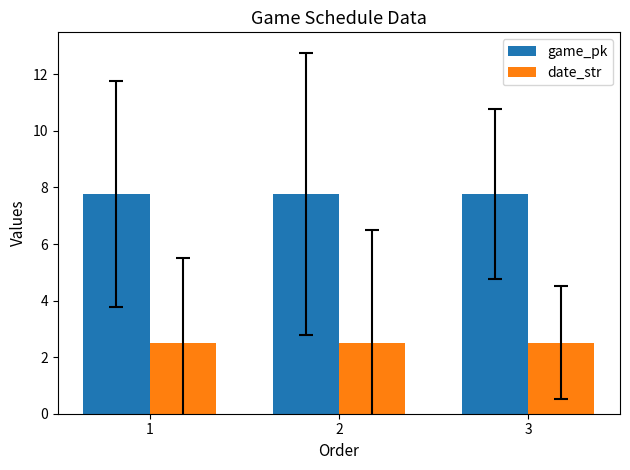

How many bars are there in total?

6